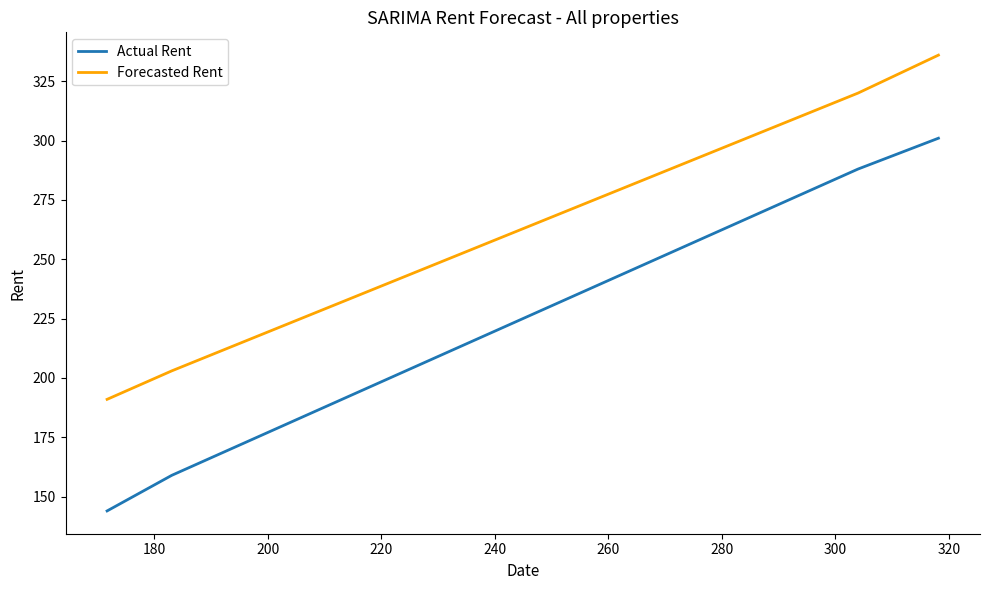

What is the highest value of the Forecasted Rent series?

336